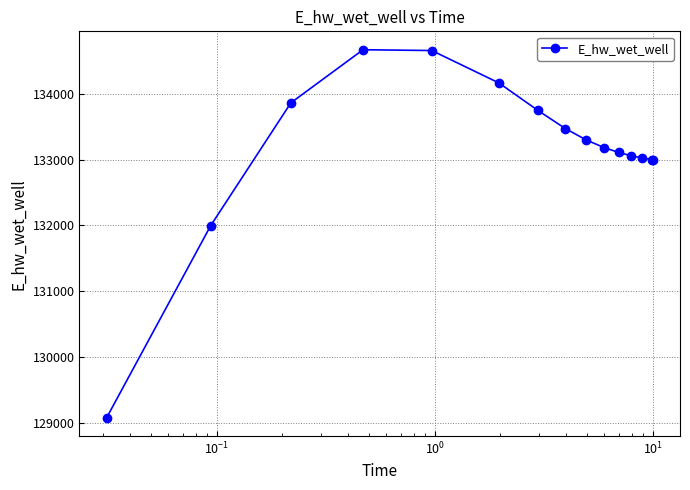

What is the value of the 9th point from the left?

133295.2